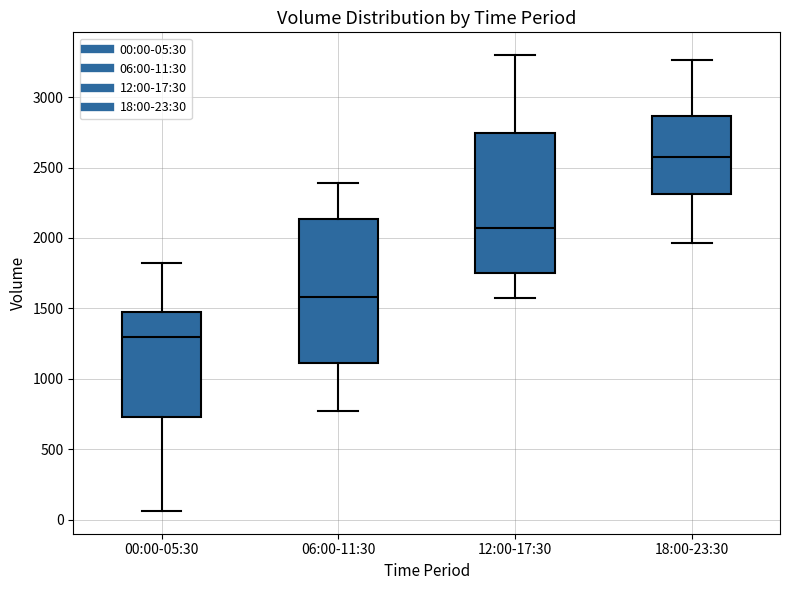

Where does the median line of the box for 12:00-17:30 sit on the y-axis? The values are not printed on the chart, so give them approximately, as read against the axis.

2050